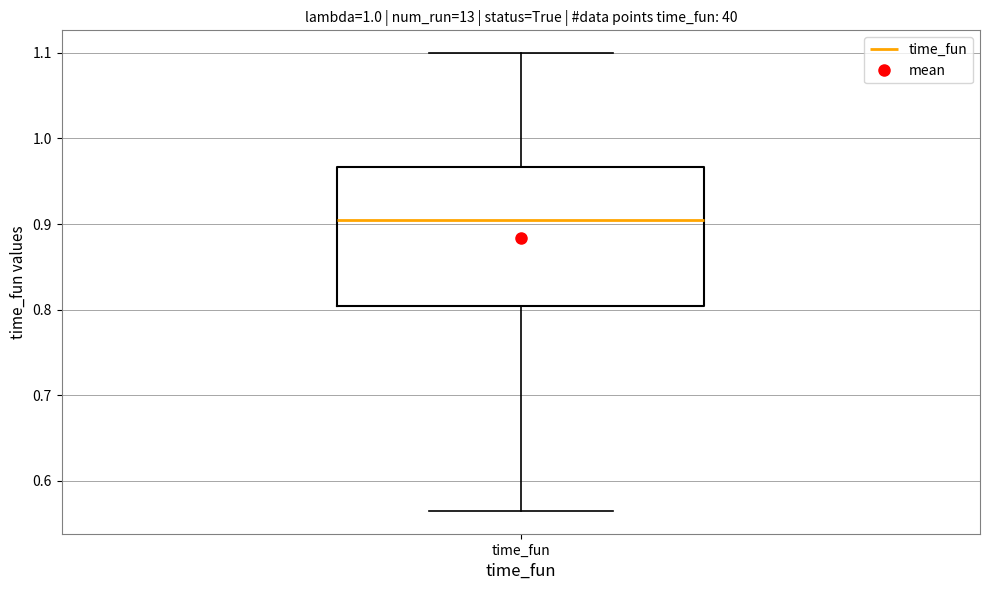

Where does the upper whisker of the box for time_fun end on the y-axis? The values are not printed on the chart, so give them approximately, as read against the axis.

1.10